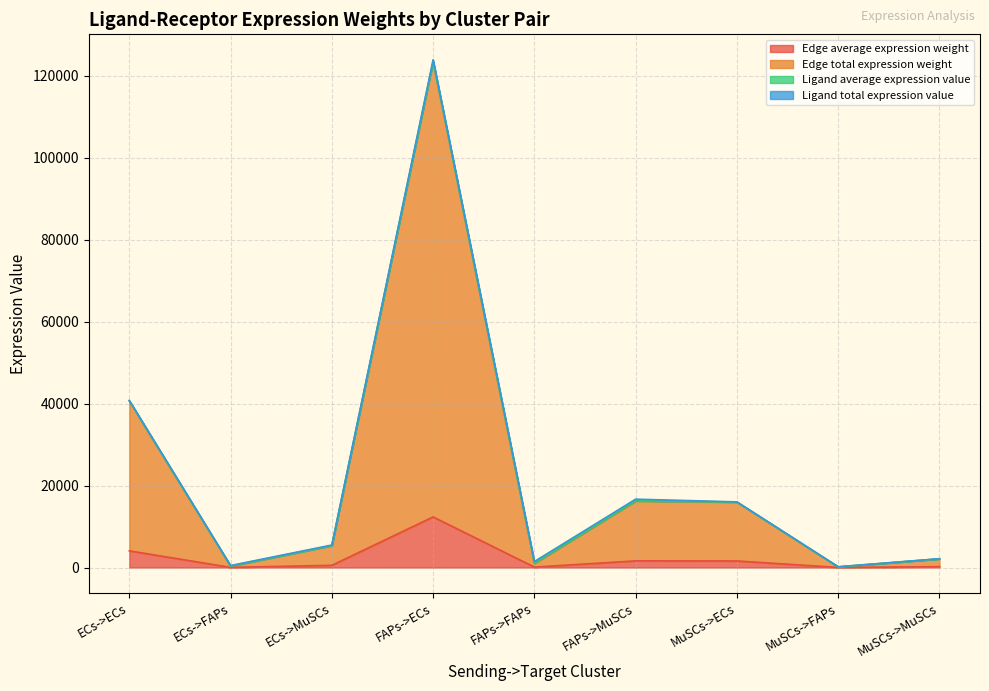

Is it true that Edge average expression weight equals 32.5 at ECs->FAPs?

True